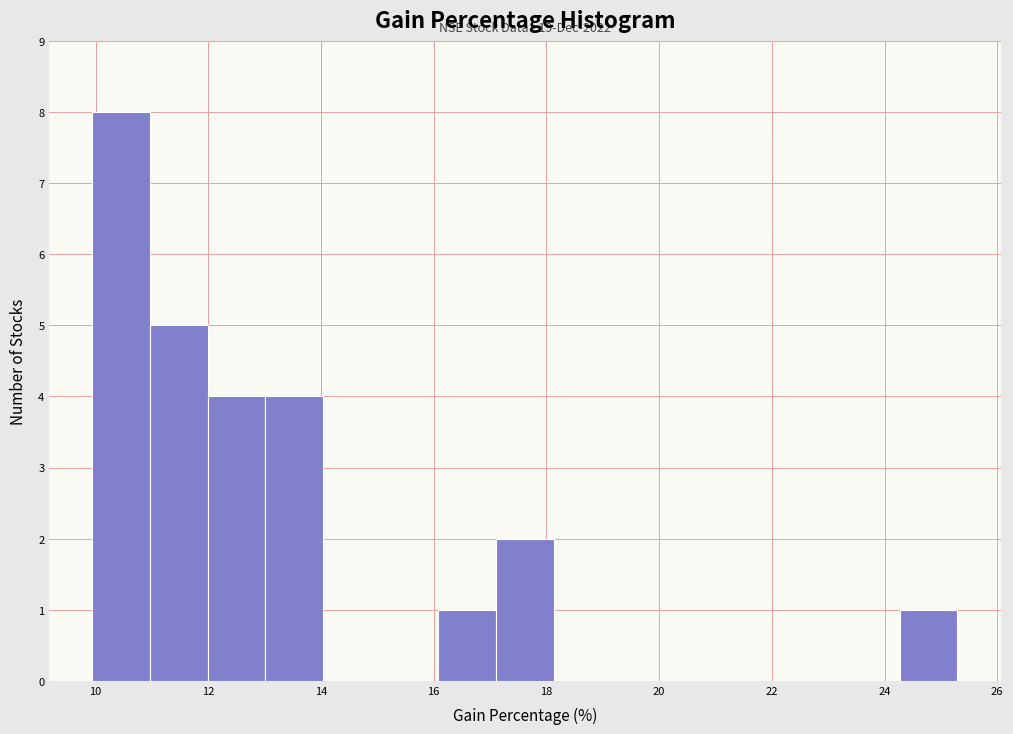

Over which range of the x-axis is the bar tallest?

10.0 to 11.0